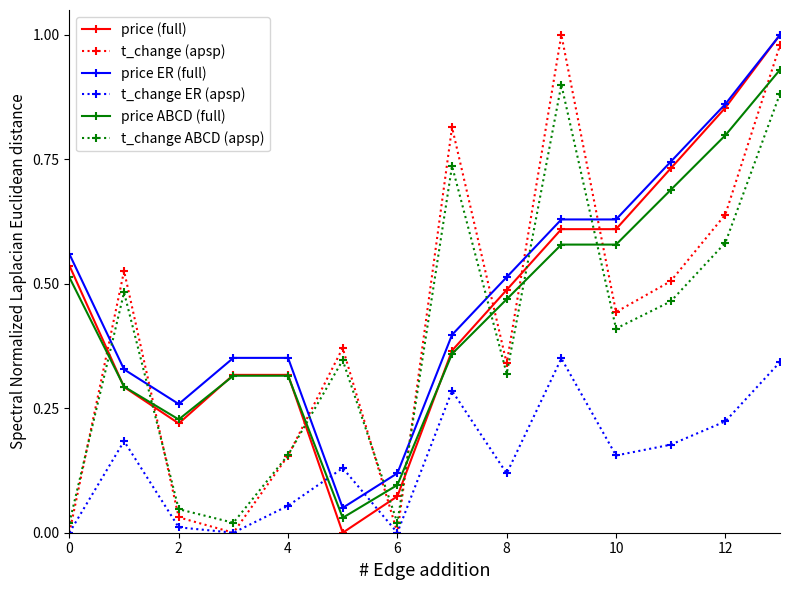

How many times do t_change (apsp) and price ABCD (full) cross each other?

9